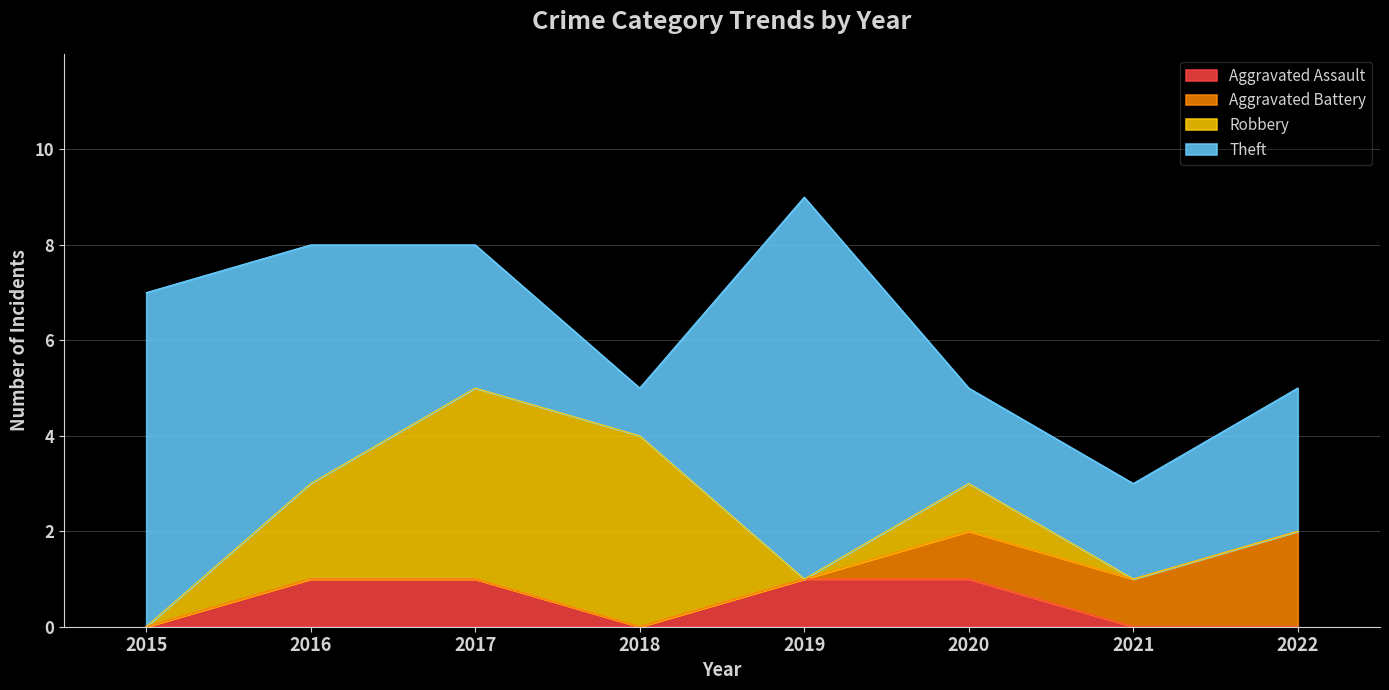

Rank the series by their maximum value, from lowest to highest.

Aggravated Assault, Aggravated Battery, Robbery, Theft